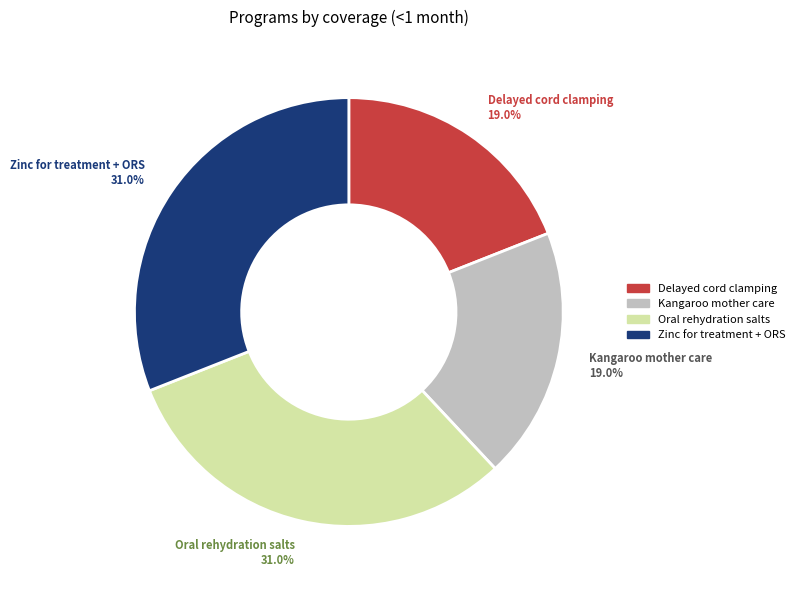

What is the ratio of the value at Oral rehydration salts to the value at Kangaroo mother care?

1.6